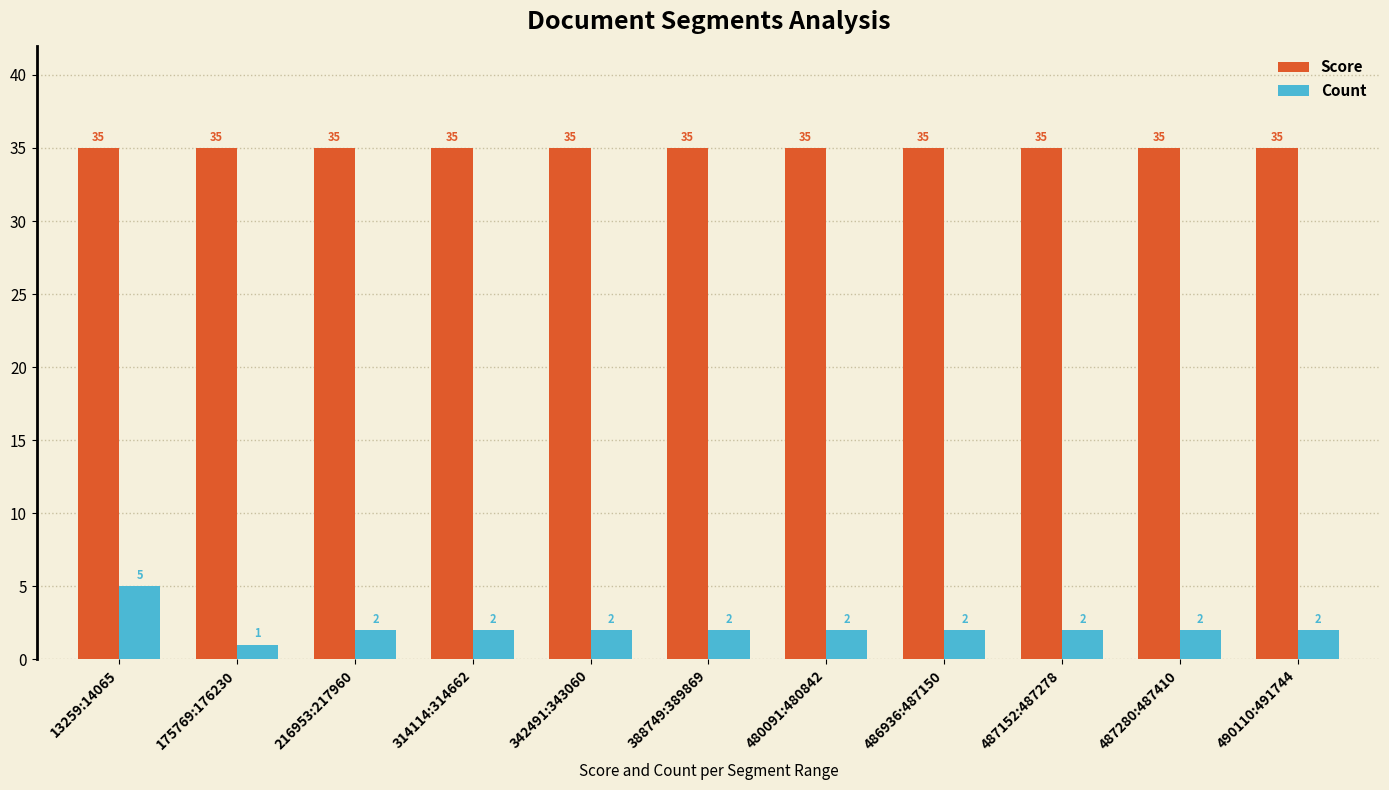

How many Count values are between 2 and 3?

9